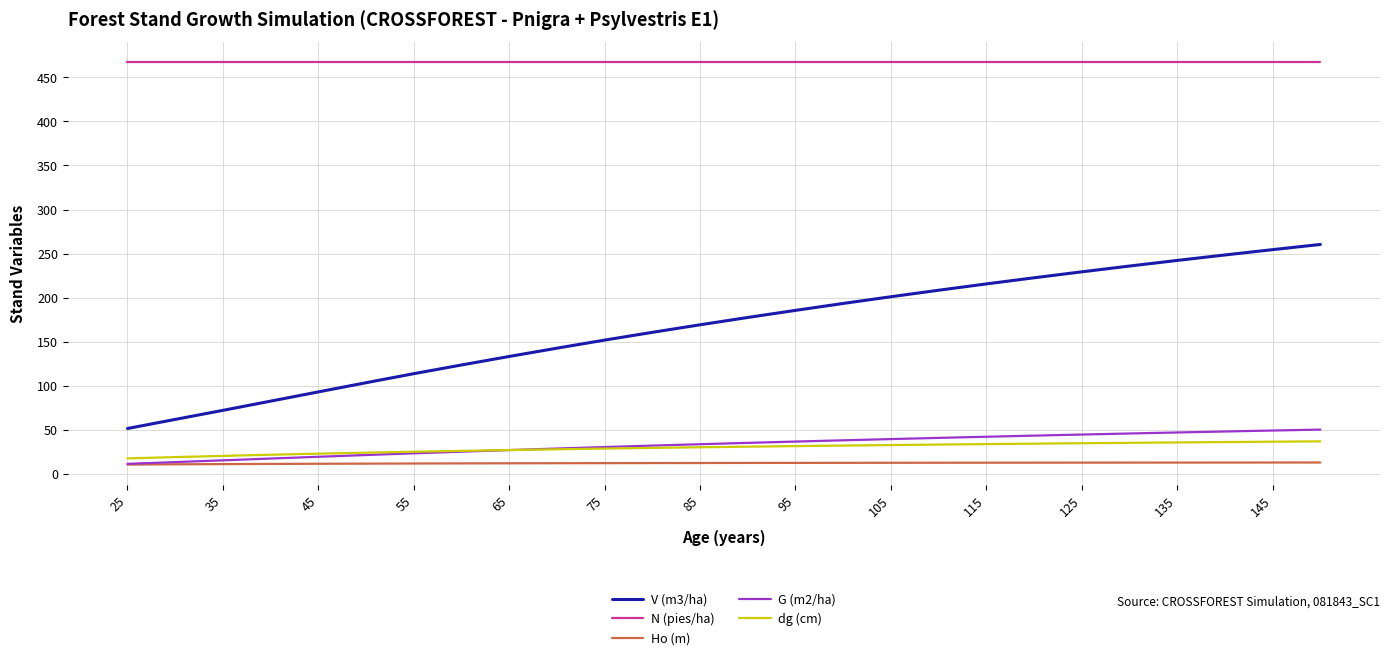

True or false: N (pies/ha) and dg (cm) cross at least once.

False